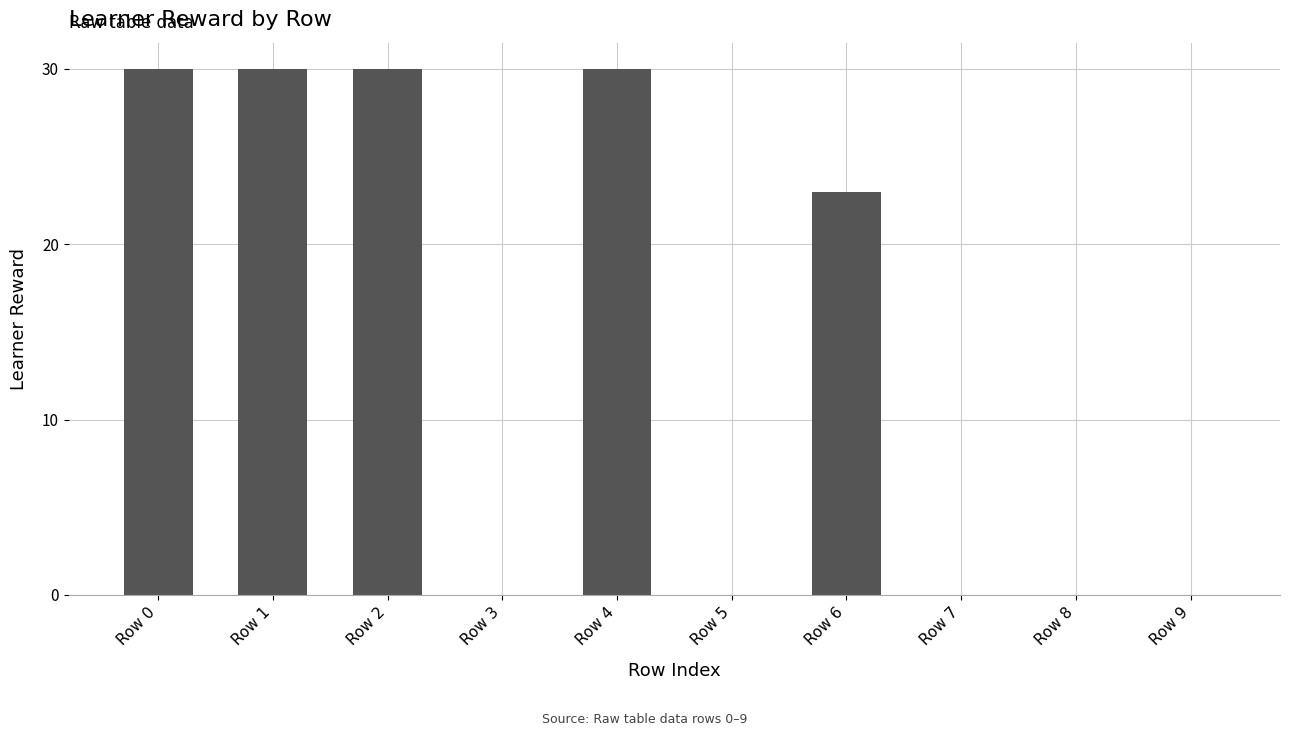

At which label is the value closest to 15?

Row 6